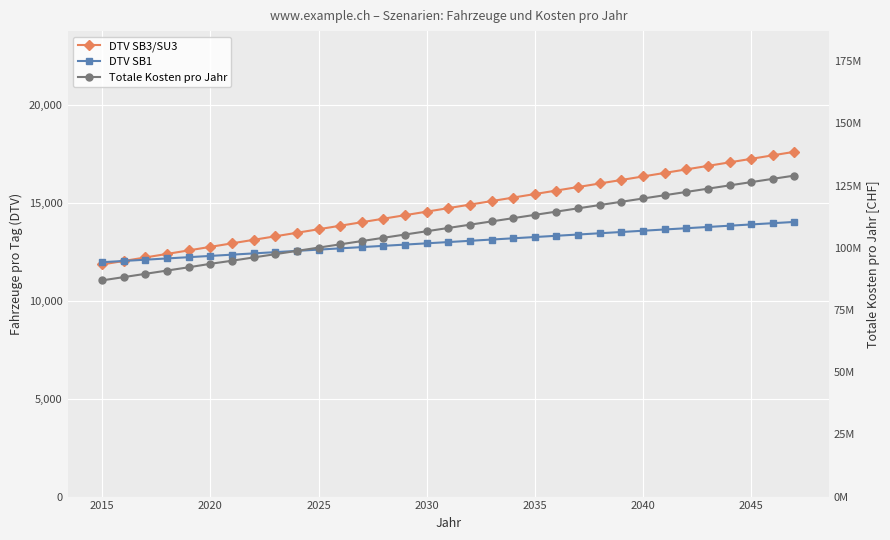

How many data points in Totale Kosten pro Jahr are less than 107982585?

16